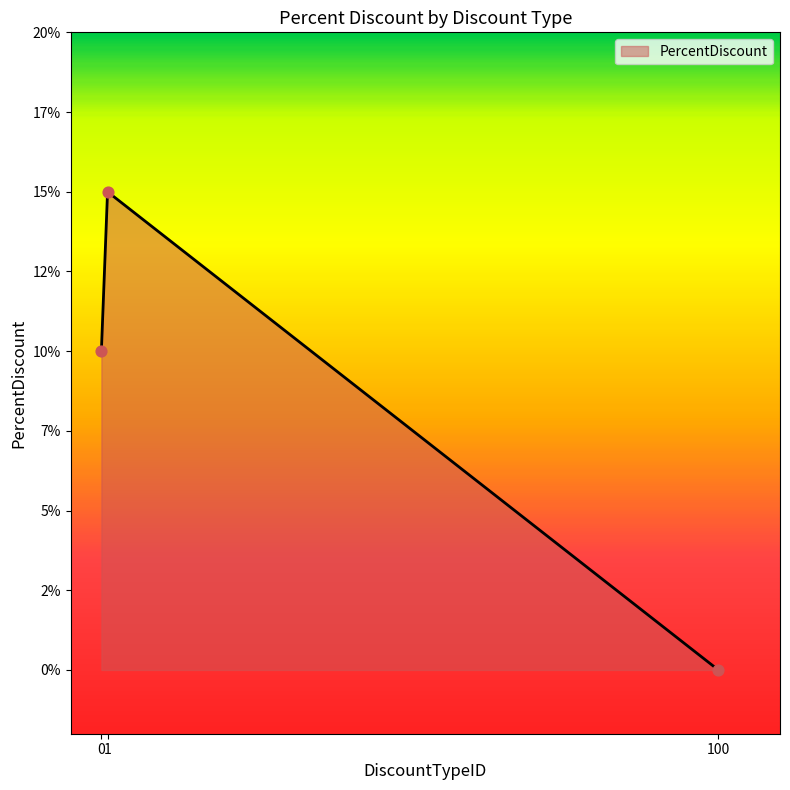

What is the change in value from 1 to 100?

-15